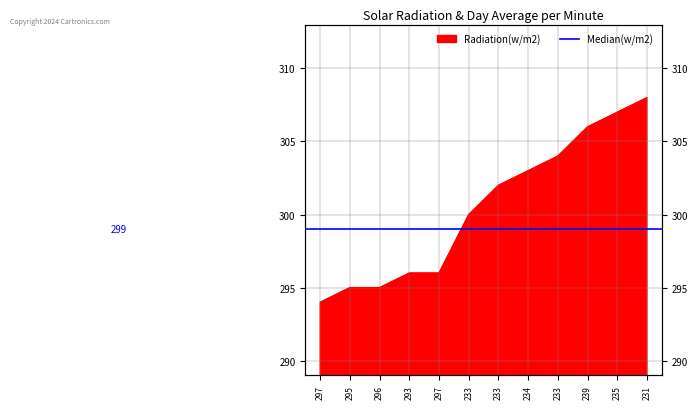

At which label is the value closest to 301?

233